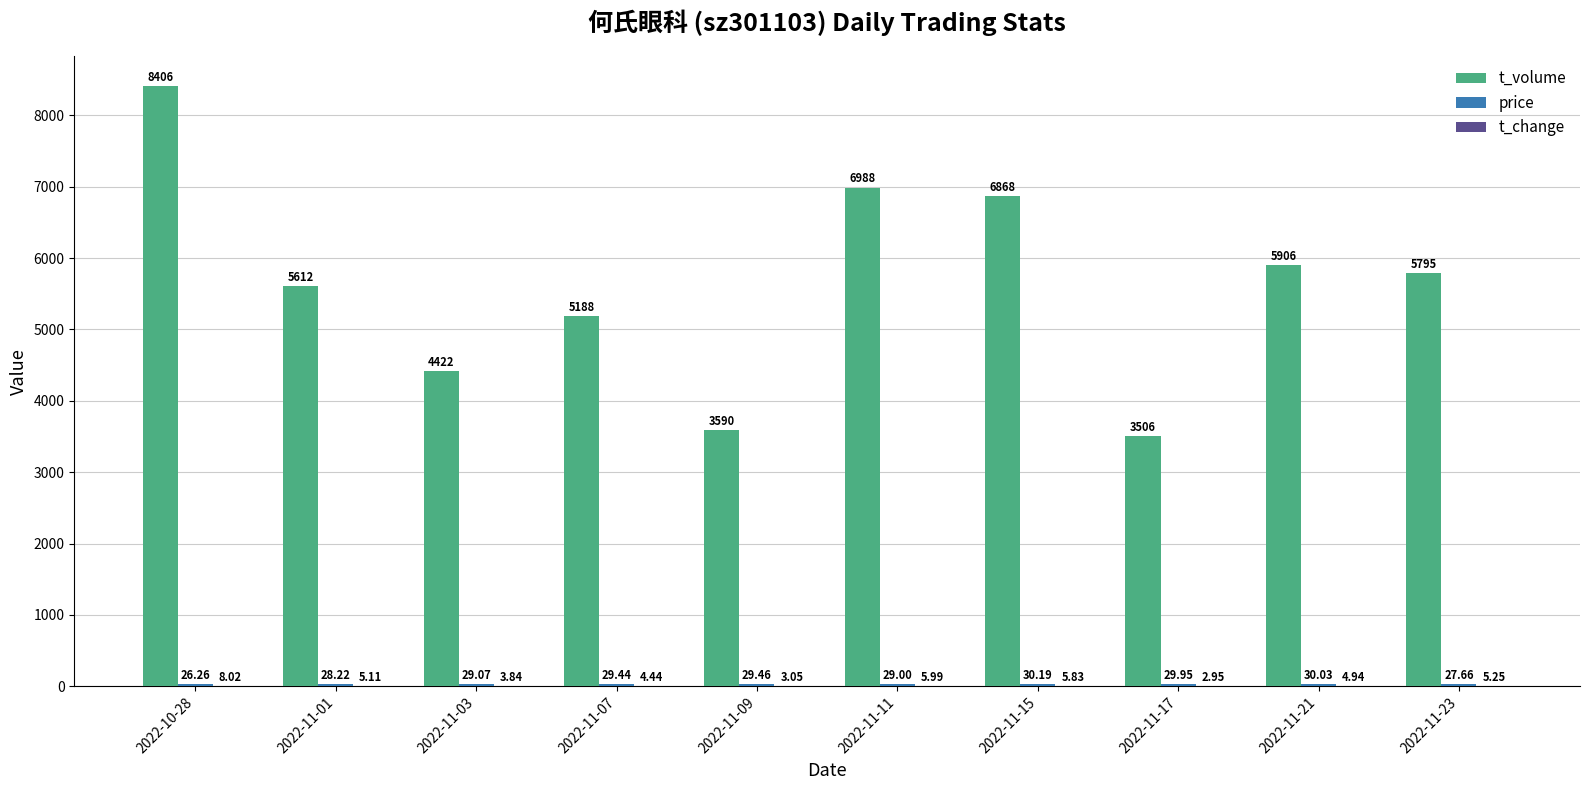

Which series has the largest total across all categories?

t_volume